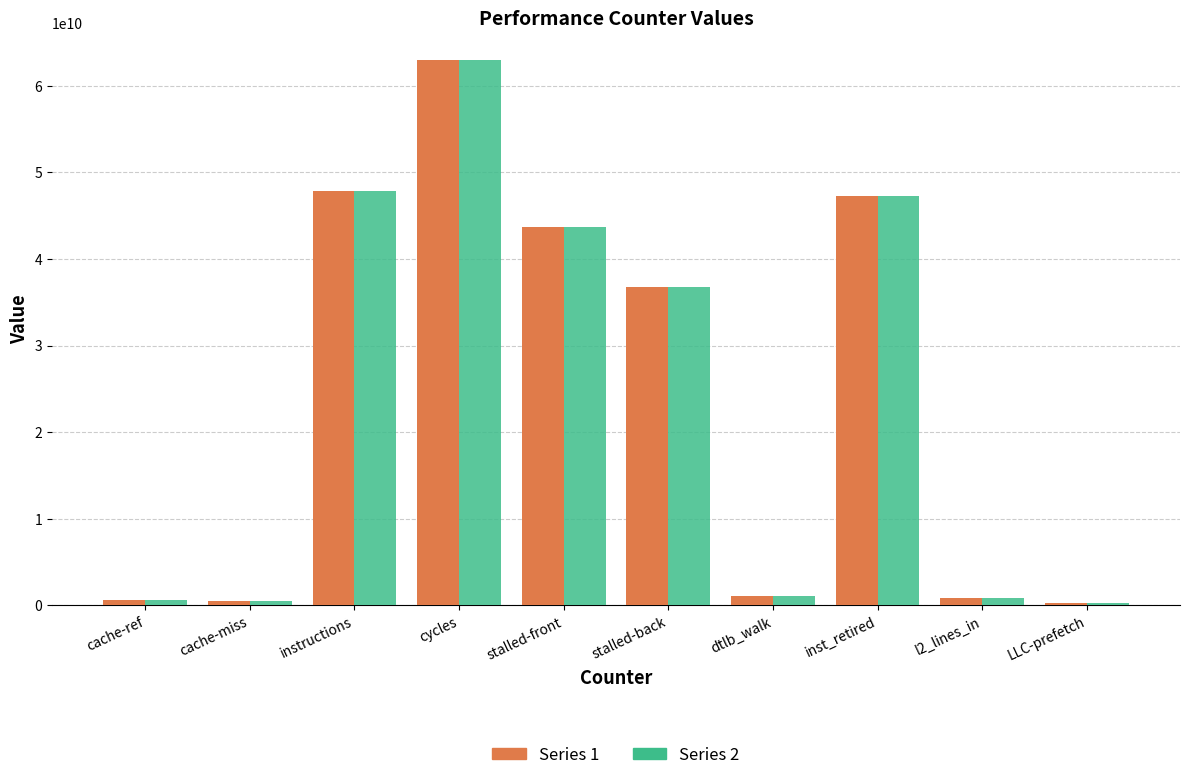

Is it true that Series 1 equals 74336383807 at inst_retired?

False